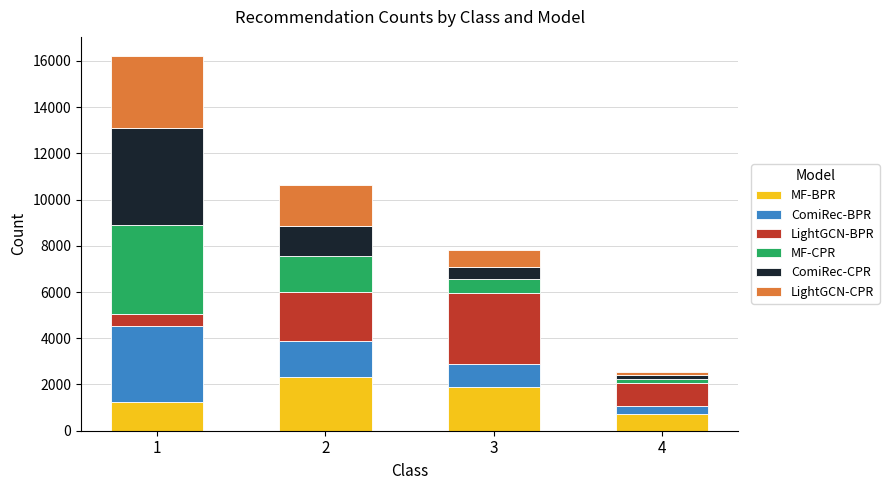

What is the maximum value for MF-BPR?

2313